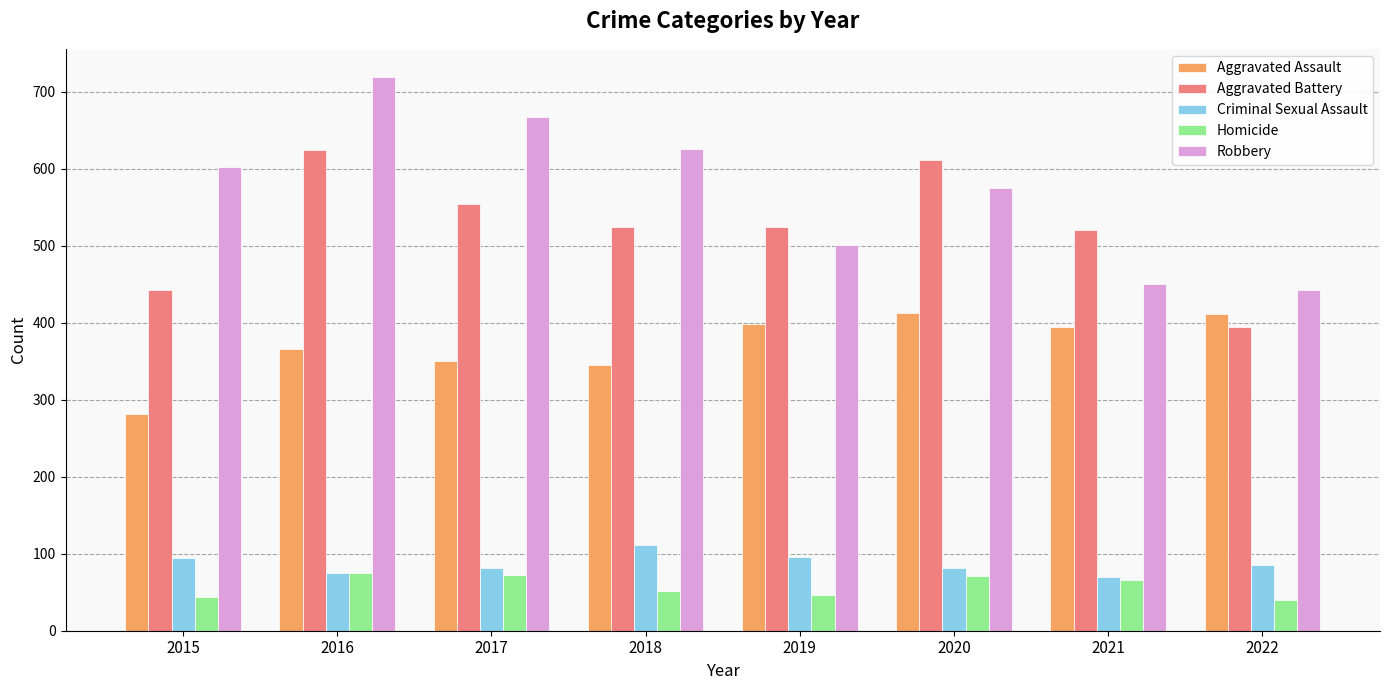

The value of Robbery at 2021 is 749. True or false?

False